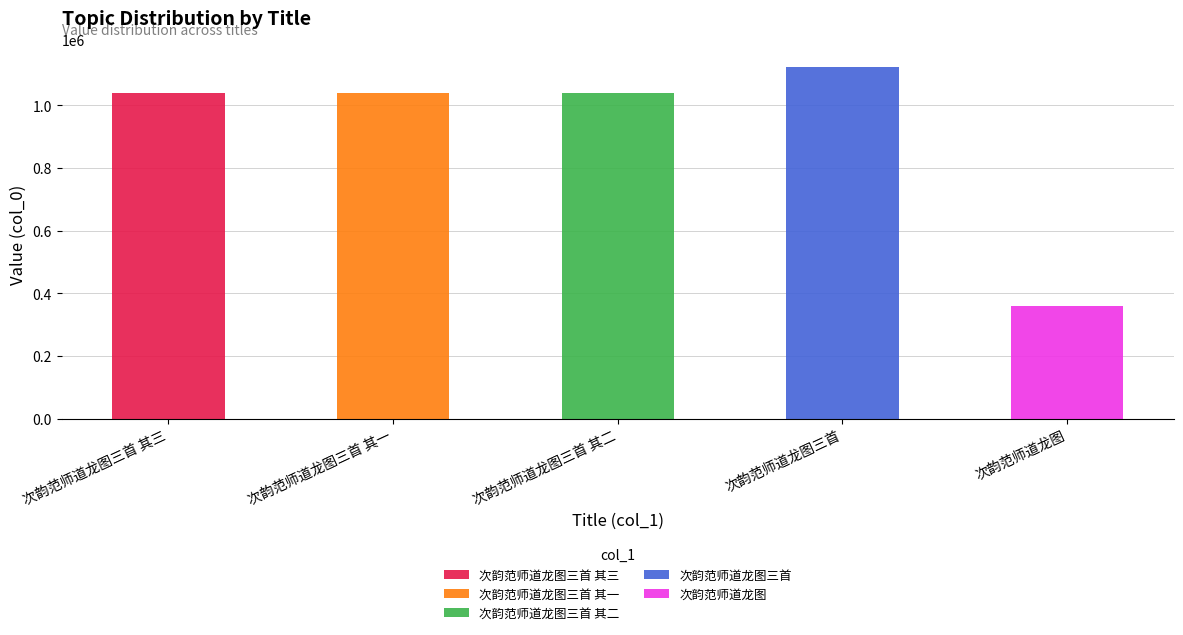

At which category does the chart reach its peak across all series?

次韵范师道龙图三首